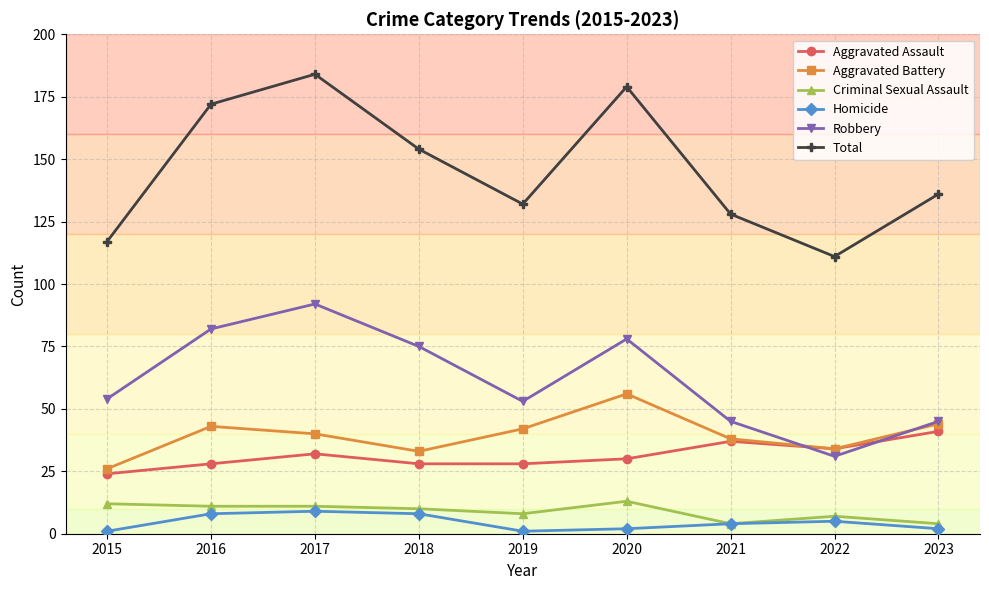

What is the sum of all Total values?

1313